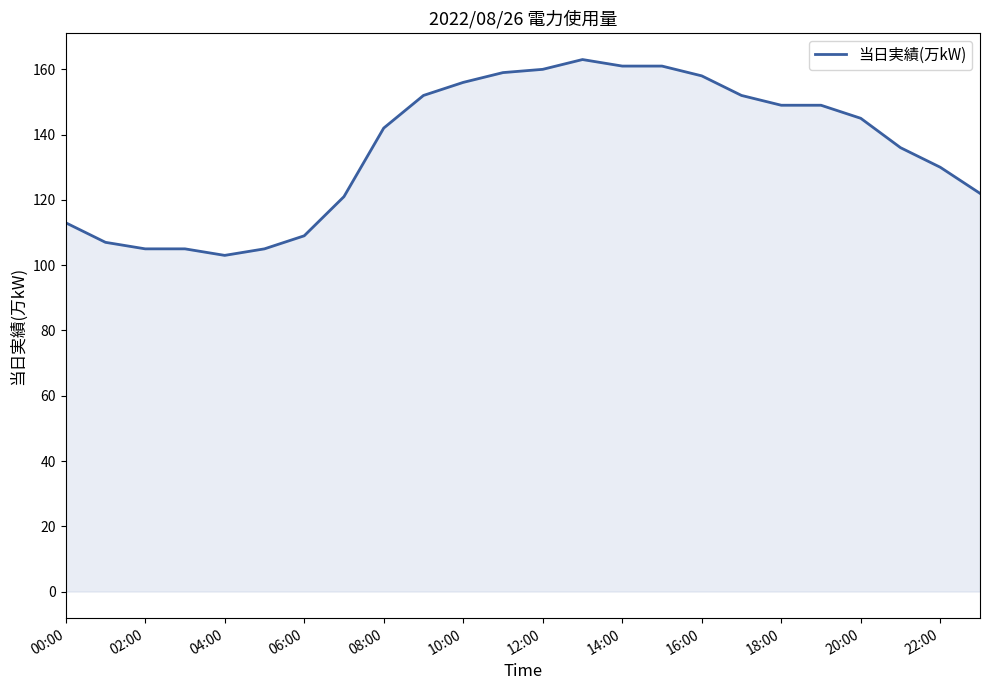

What is the difference between the maximum and minimum values?

60